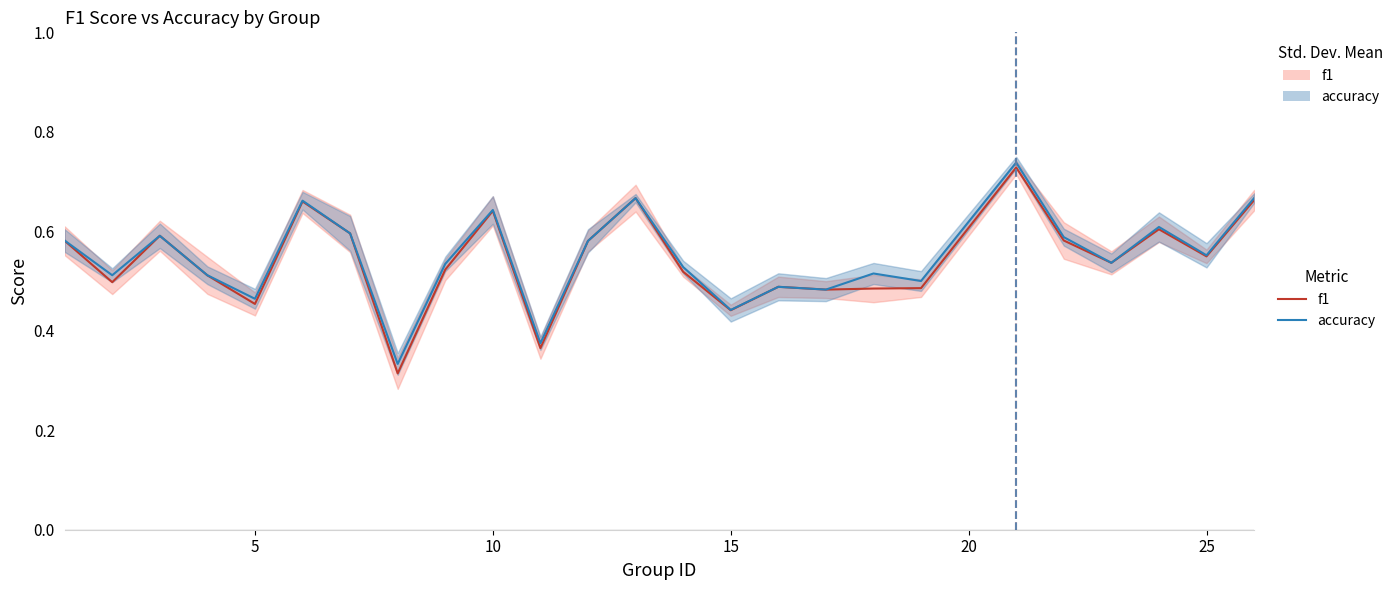

What are all the series names shown in the legend?

f1, accuracy